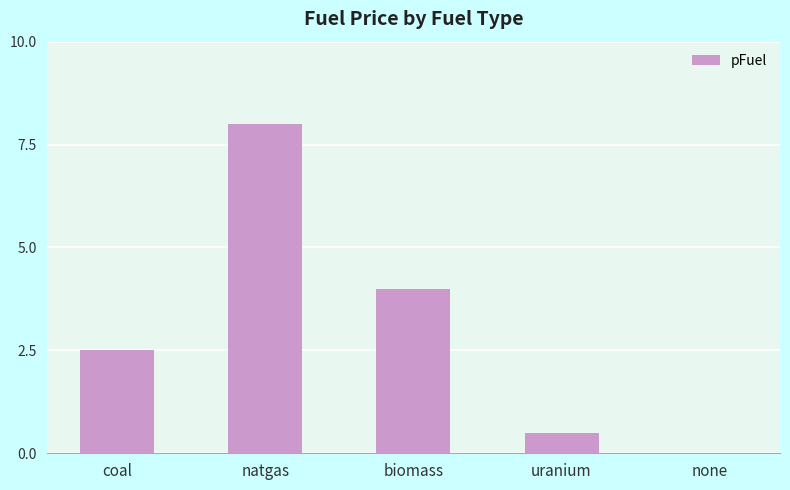

Is it true that the value at natgas is 8.0?

True